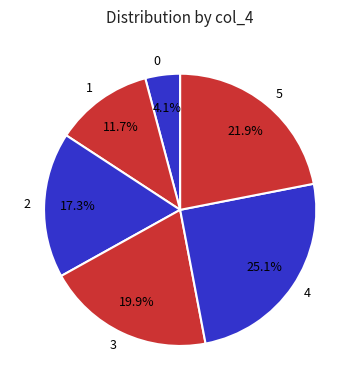

Between 0 and 1, which is larger?

1